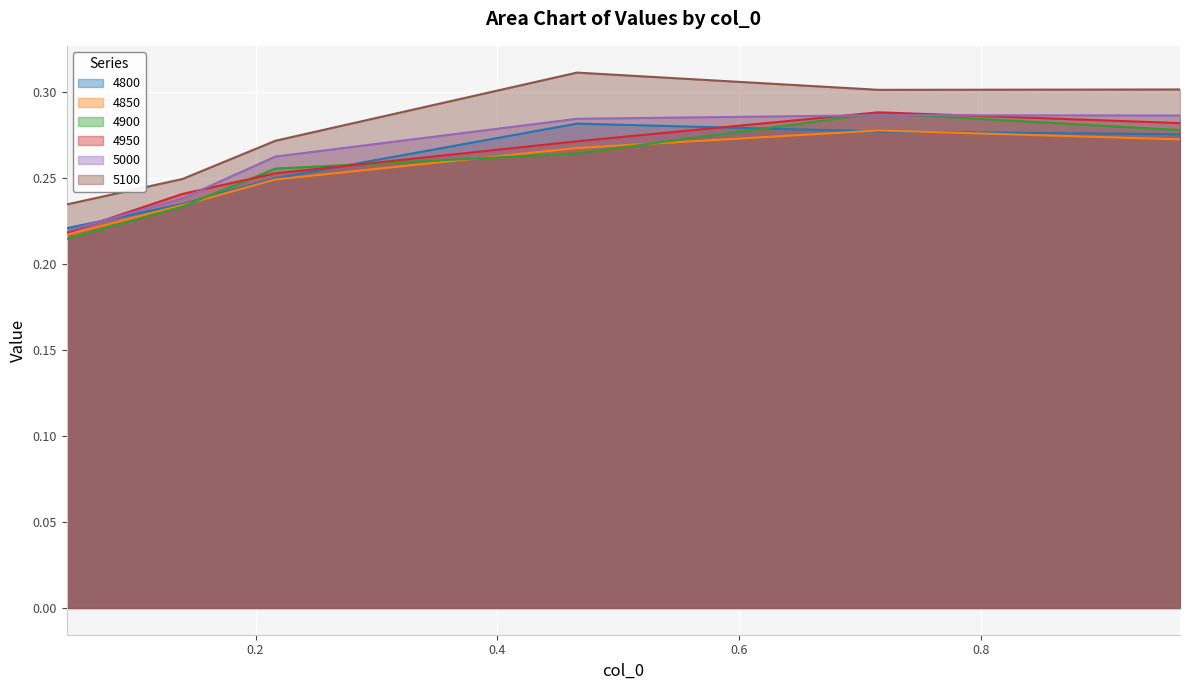

What is the value of the 5000 point at the 6th from the left?

0.3